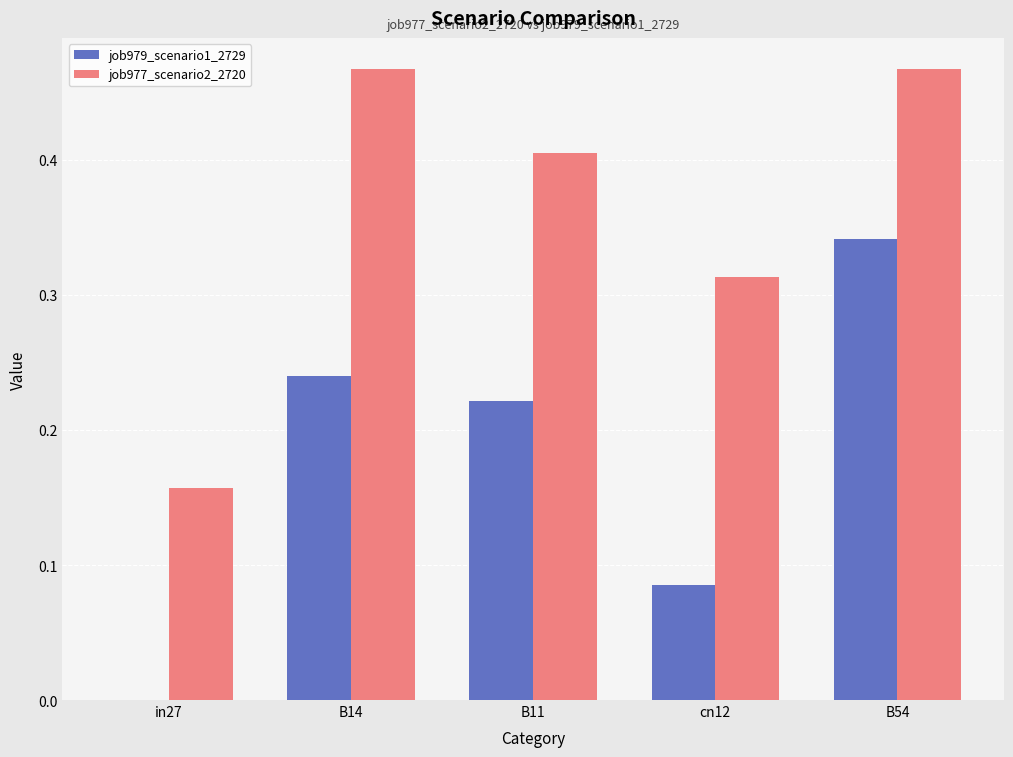

The job979_scenario1_2729 series shows 0.4 at B11. True or false?

False